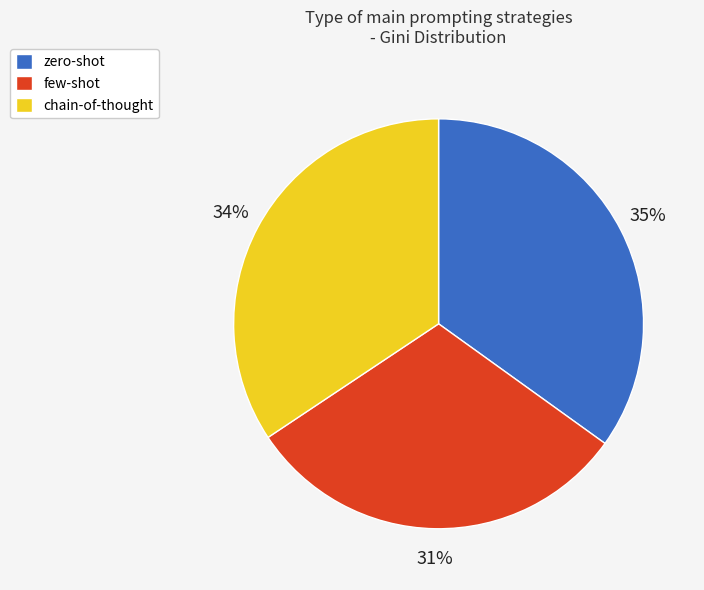

Is there a majority slice in this chart?

No